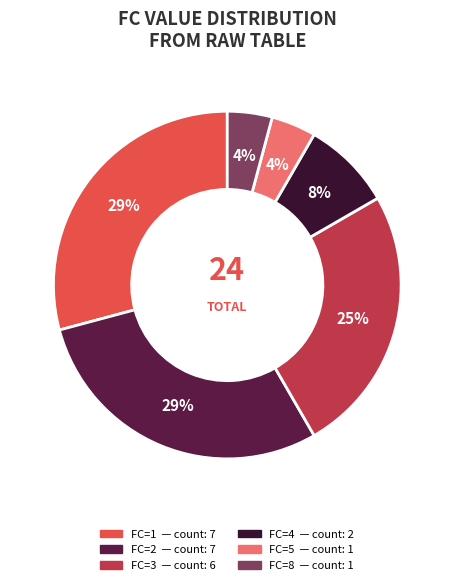

Combined, do FC=3 and FC=4 account for over 50%?

No